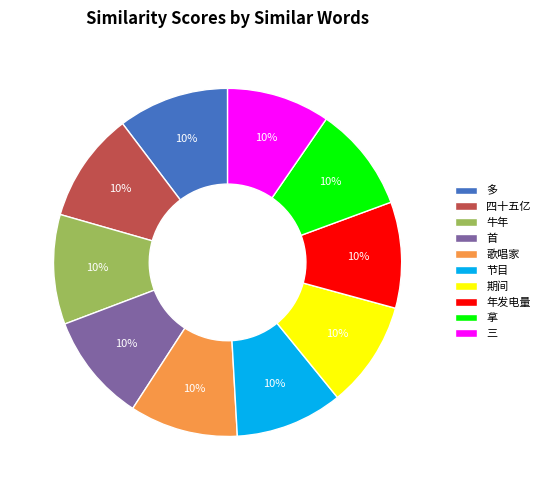

Count the number of slices in the pie.

10